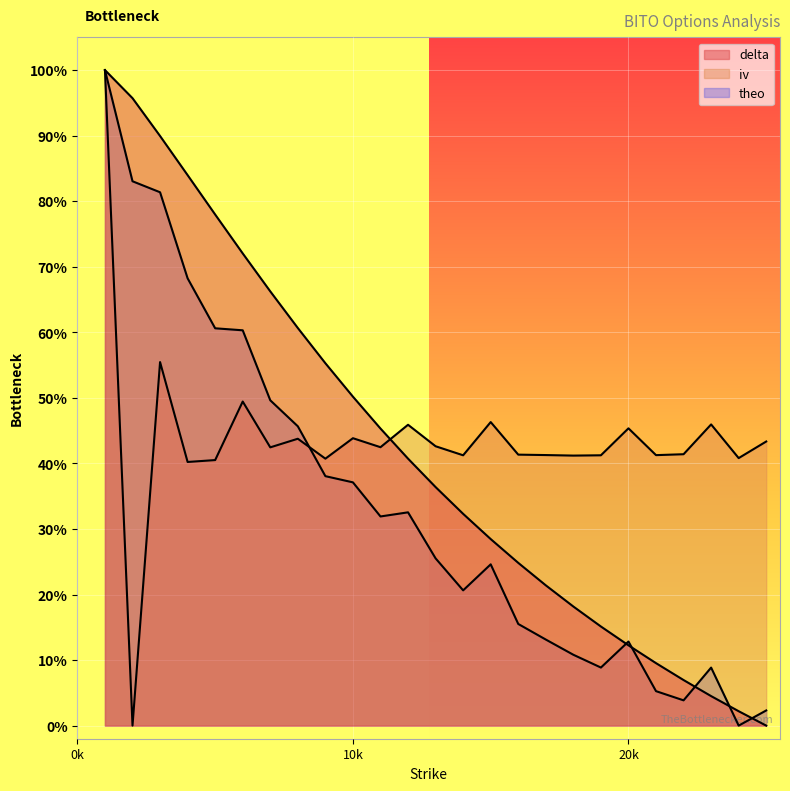

At 22, list the series in order from largest to smallest.

iv, delta, theo